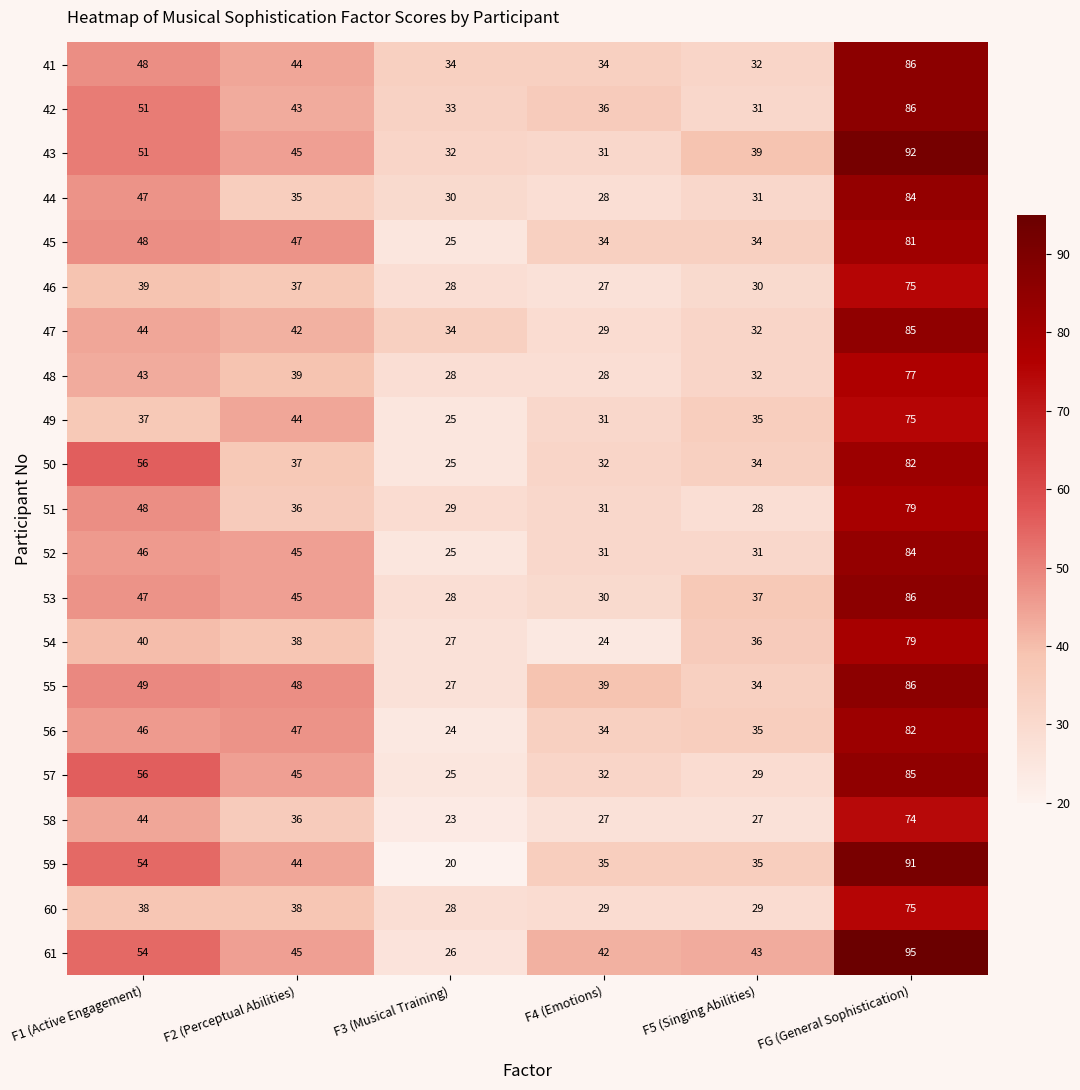

At how many categories does at least one series exceed 90?

1